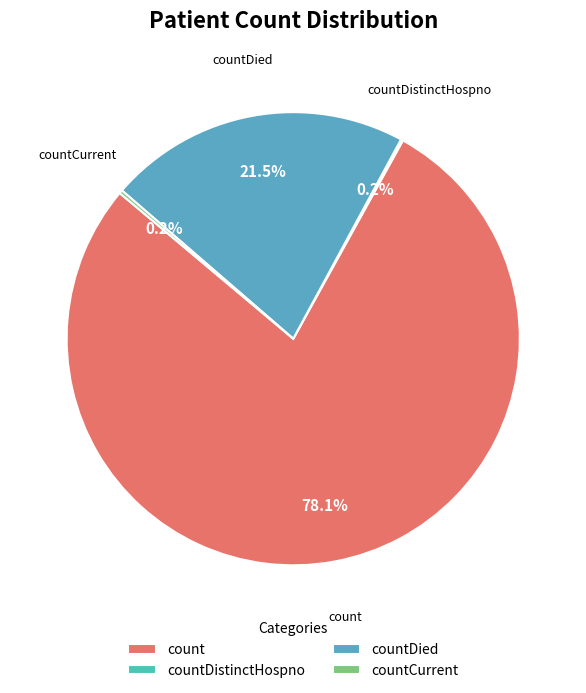

The countDied slice represents 36% of the pie. True or false?

False